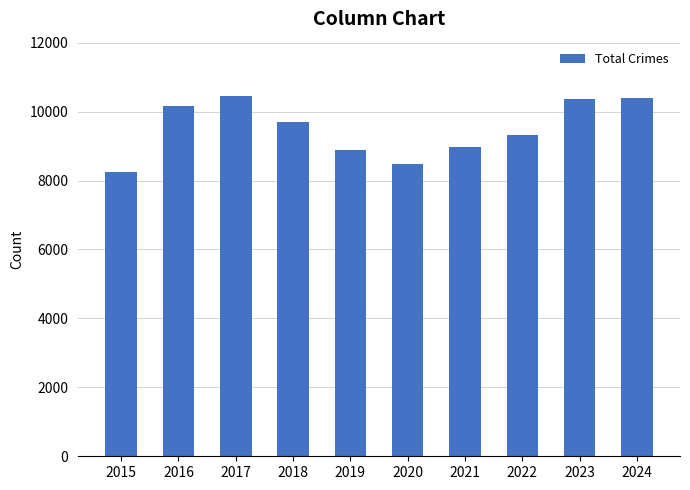

What is the minimum value shown in the chart?

8254